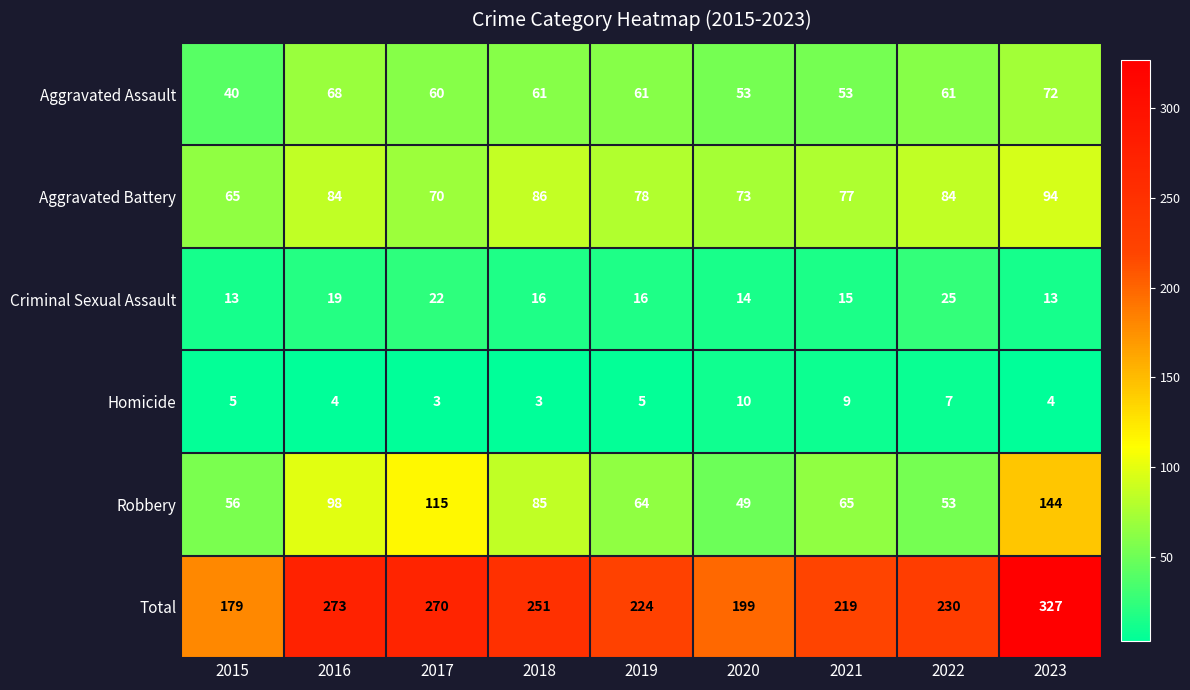

What is the difference between the highest and lowest values at 2015?

174